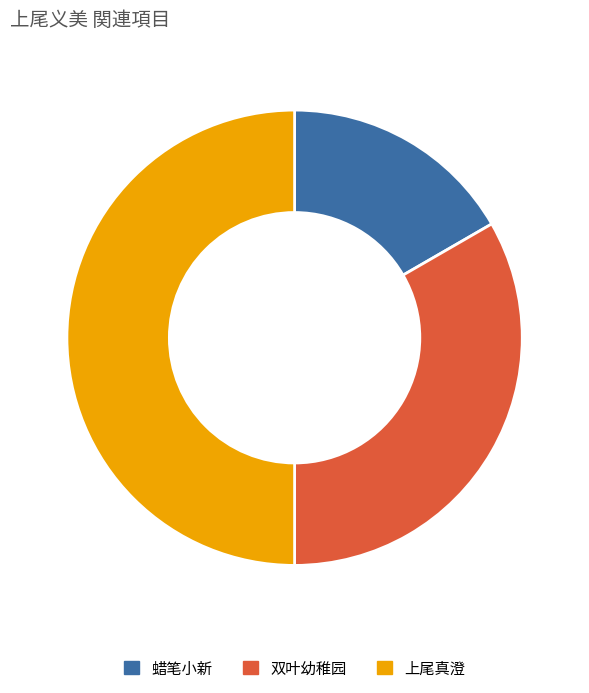

Which has a higher value, 双叶幼稚园 or 蜡笔小新?

双叶幼稚园